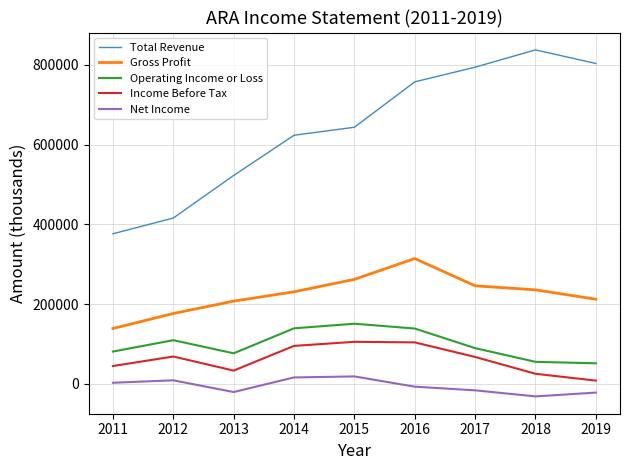

Count the number of data series in this chart.

5